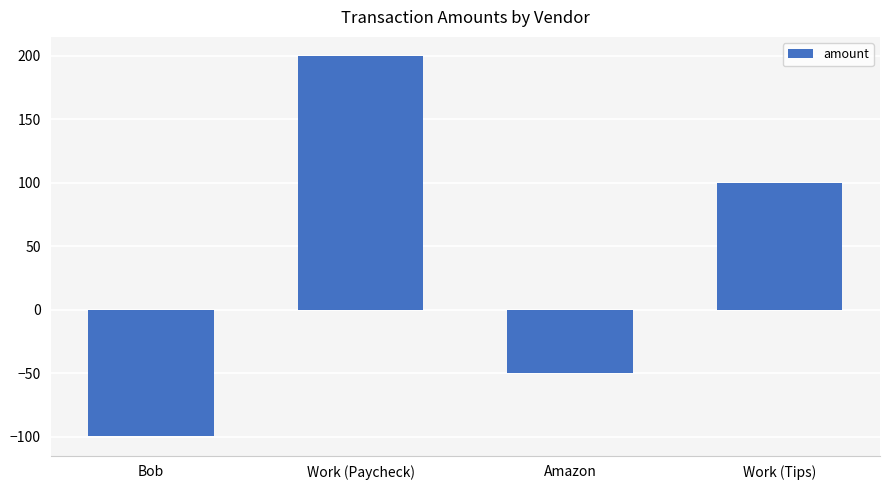

Reading right to left, extract all data points from this chart.

100.0	-50.0	200.0	-100.0